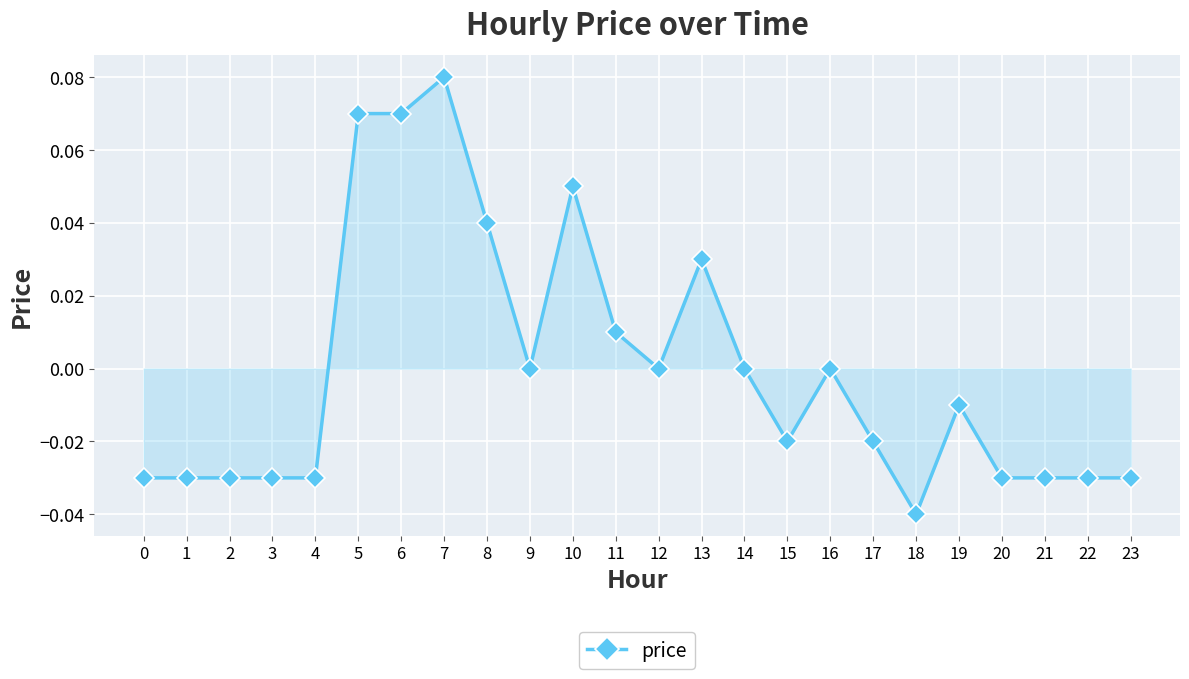

Count the number of categories in the chart.

24